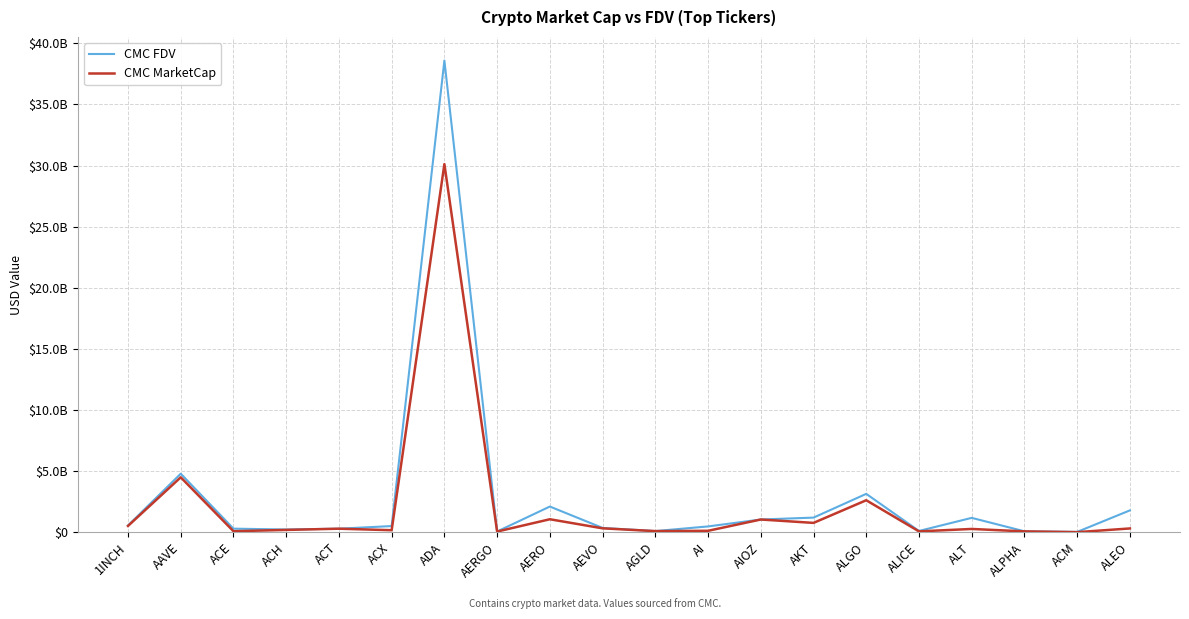

Where is the first local maximum for CMC MarketCap?

AAVE